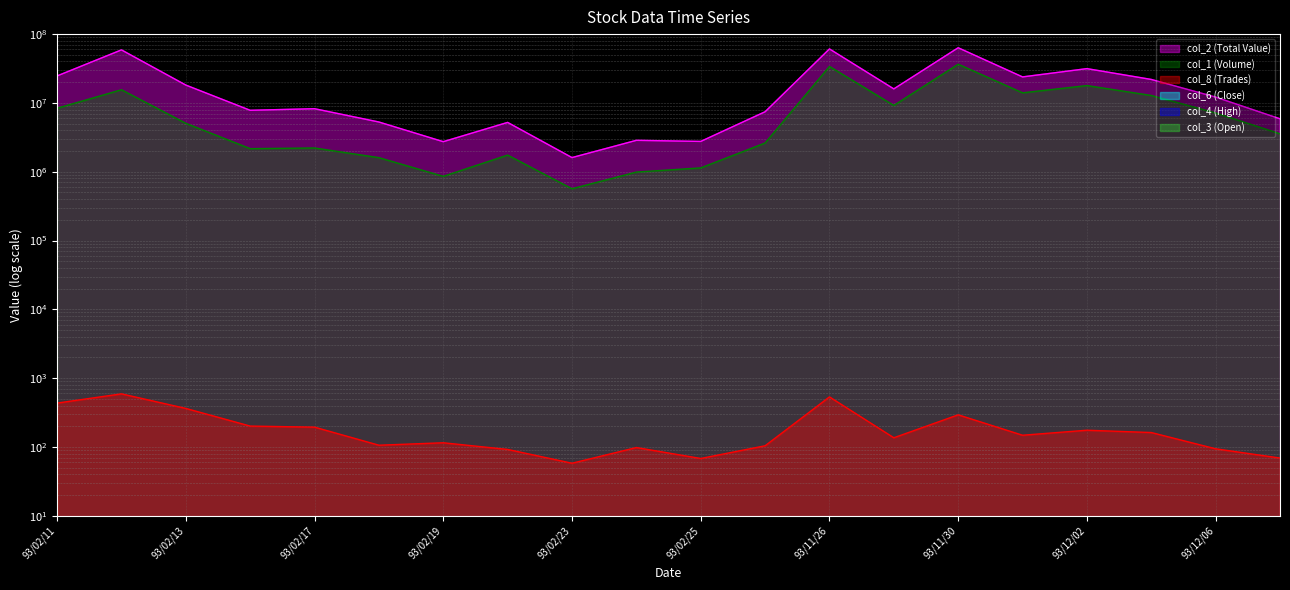

Where does the col_1 (Volume) series first go above 5056000?

93/02/11